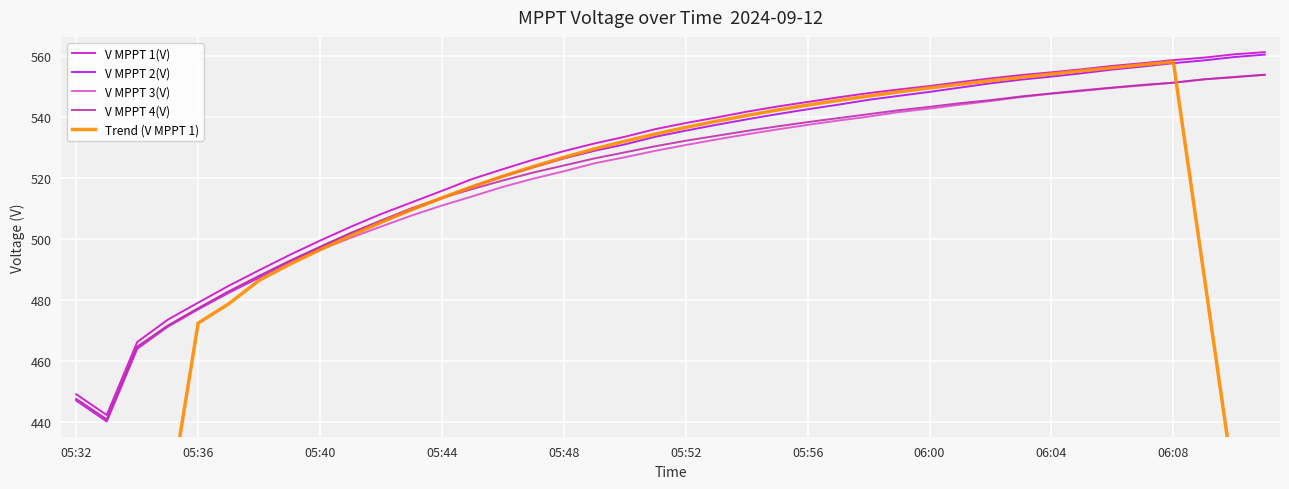

Which label corresponds to the smallest value in the chart?

05:32